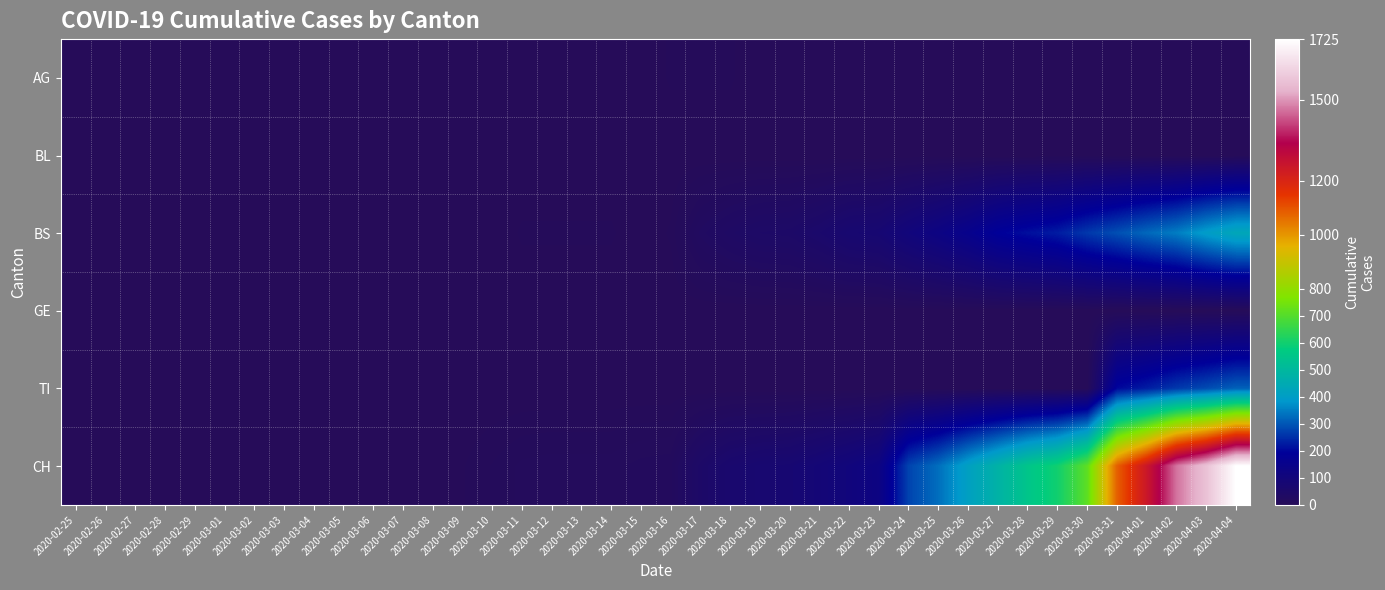

Which category has the highest value across all series?

2020-04-04